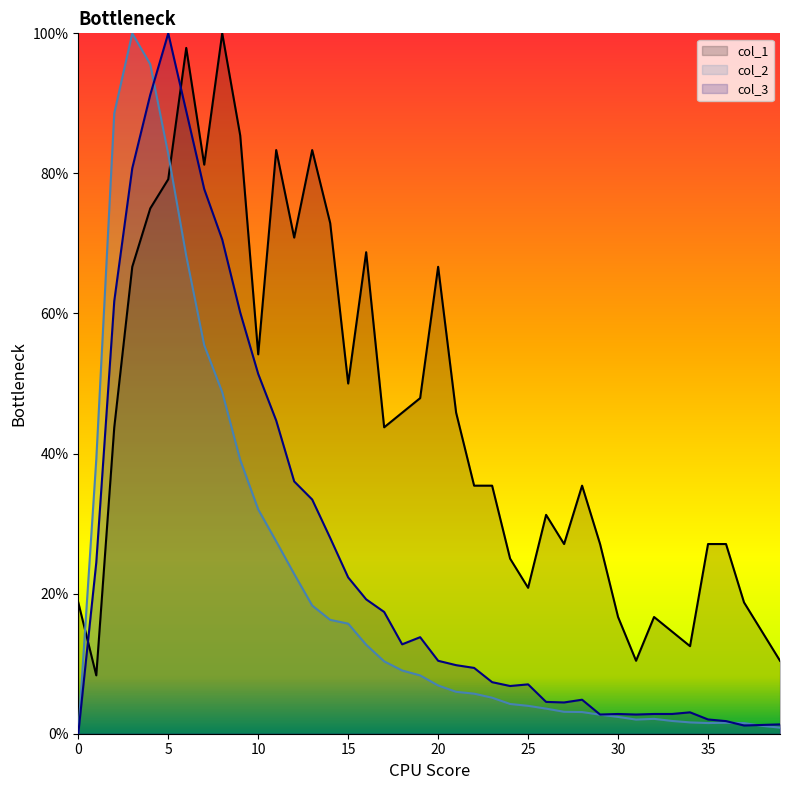

True or false: col_1 has a value of 43.8 at 2.

True